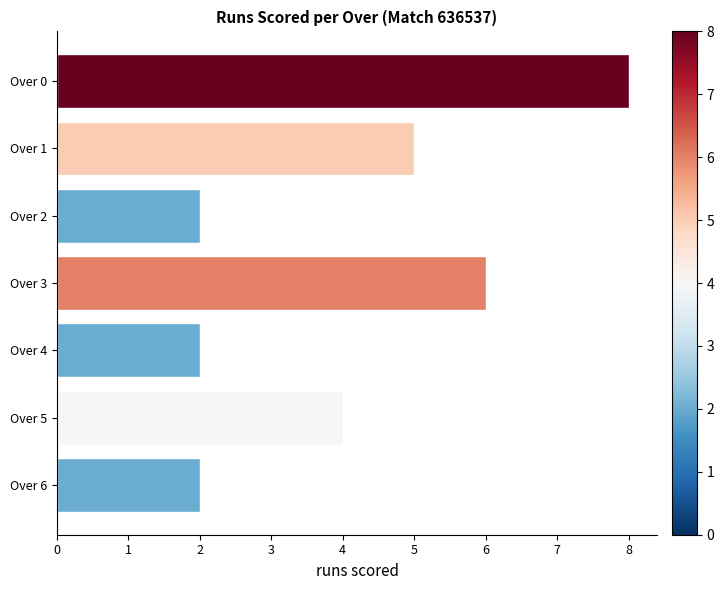

How many series are shown in this chart?

1